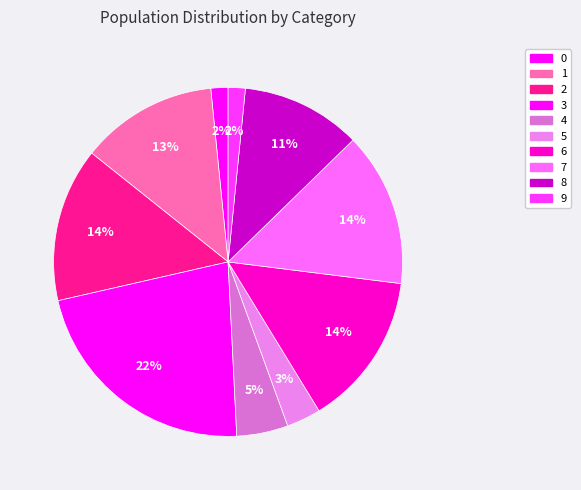

Combined, what portion of the pie is 7 and 2?

28.6%